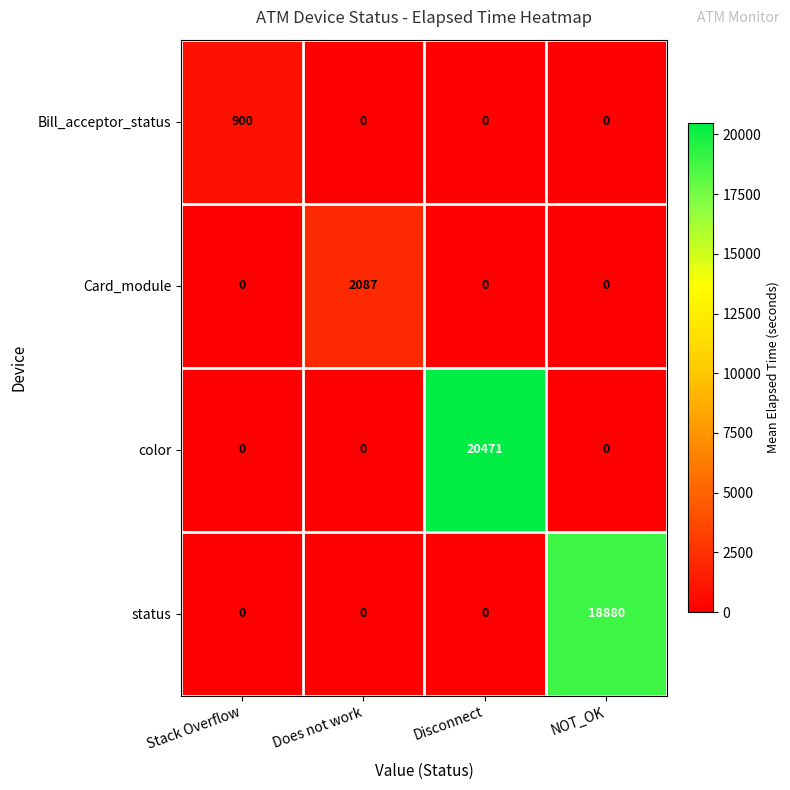

What is the maximum value for color?

20471